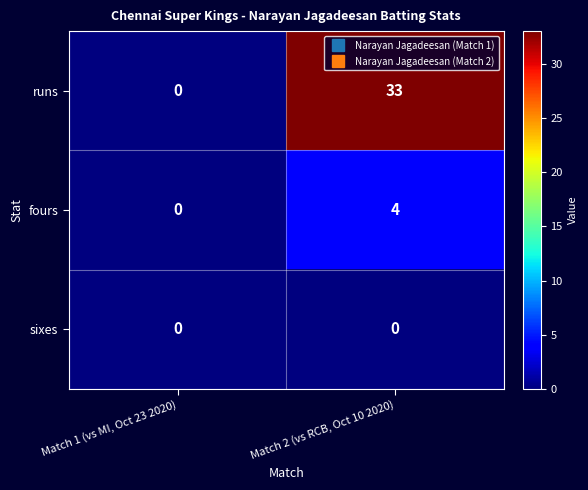

List the series in order of their peak value, lowest first.

sixes, fours, runs